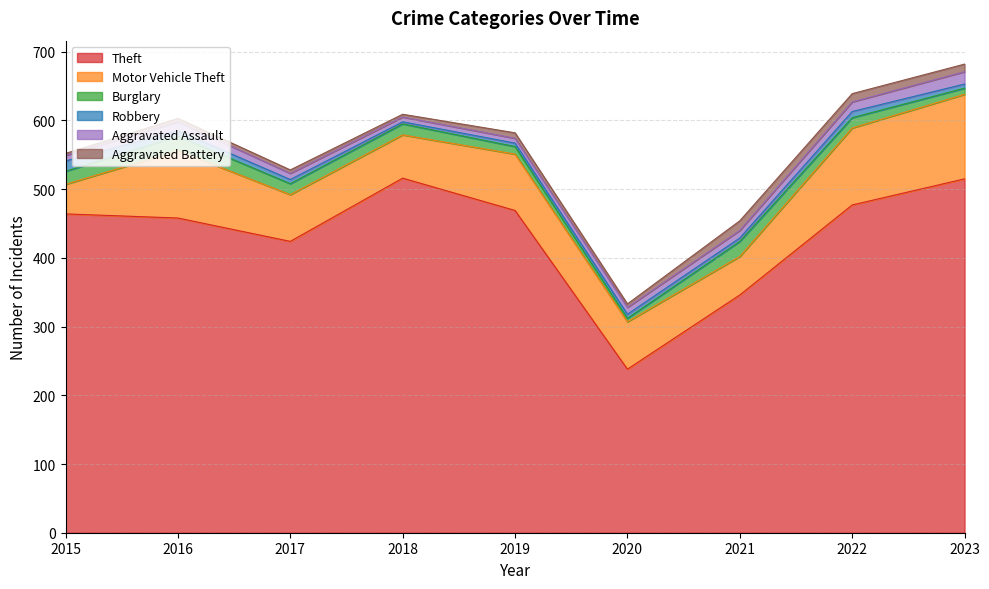

Reading right to left, extract all data points from this chart.

Theft: 2023=515	2022=477	2021=346	2020=238	2019=469	2018=516	2017=424	2016=458	2015=464
Motor Vehicle Theft: 2023=123	2022=112	2021=56	2020=69	2019=82	2018=63	2017=68	2016=98	2015=43
Burglary: 2023=9	2022=15	2021=22	2020=5	2019=11	2018=16	2017=16	2016=21	2015=19
Robbery: 2023=6	2022=9	2021=5	2020=6	2019=5	2018=3	2017=6	2016=8	2015=15
Aggravated Assault: 2023=18	2022=14	2021=11	2020=10	2019=7	2018=7	2017=9	2016=13	2015=8
Aggravated Battery: 2023=11	2022=12	2021=14	2020=5	2019=8	2018=4	2017=5	2016=5	2015=3